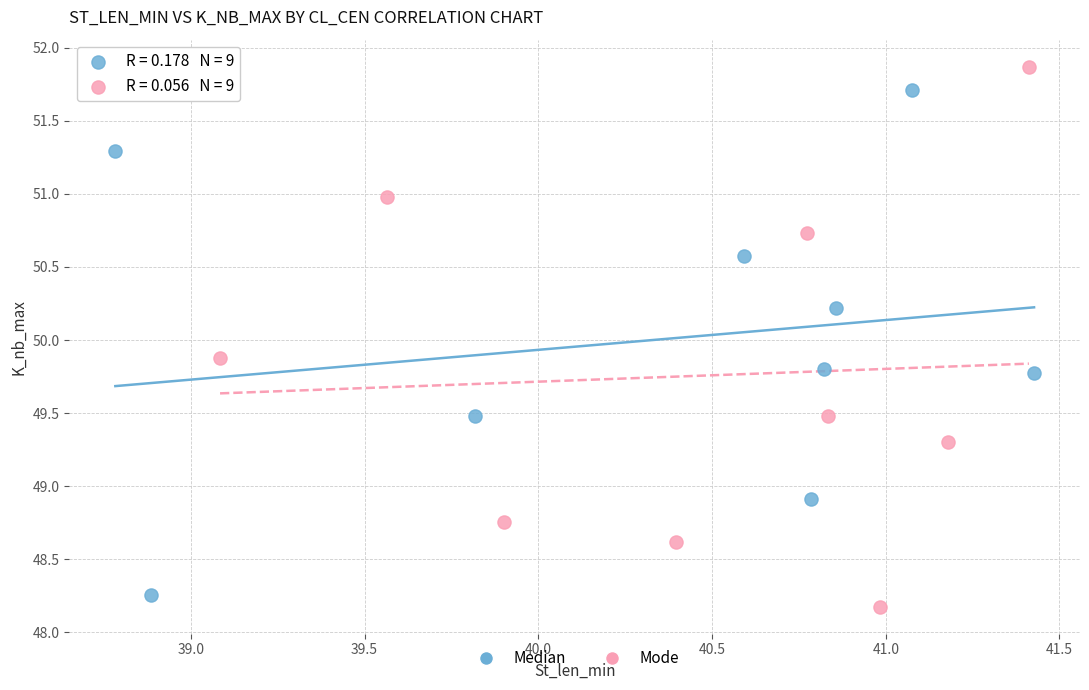

Which series reaches the maximum Y coordinate?

Mode